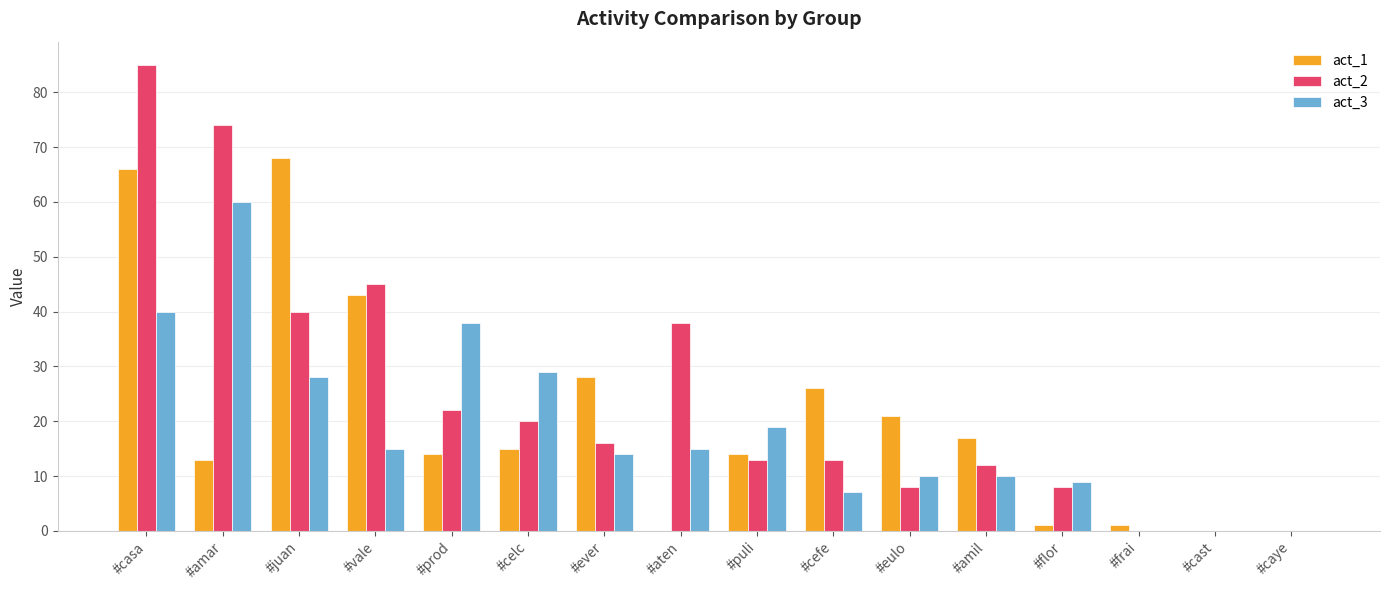

How many distinct data groups are displayed?

3